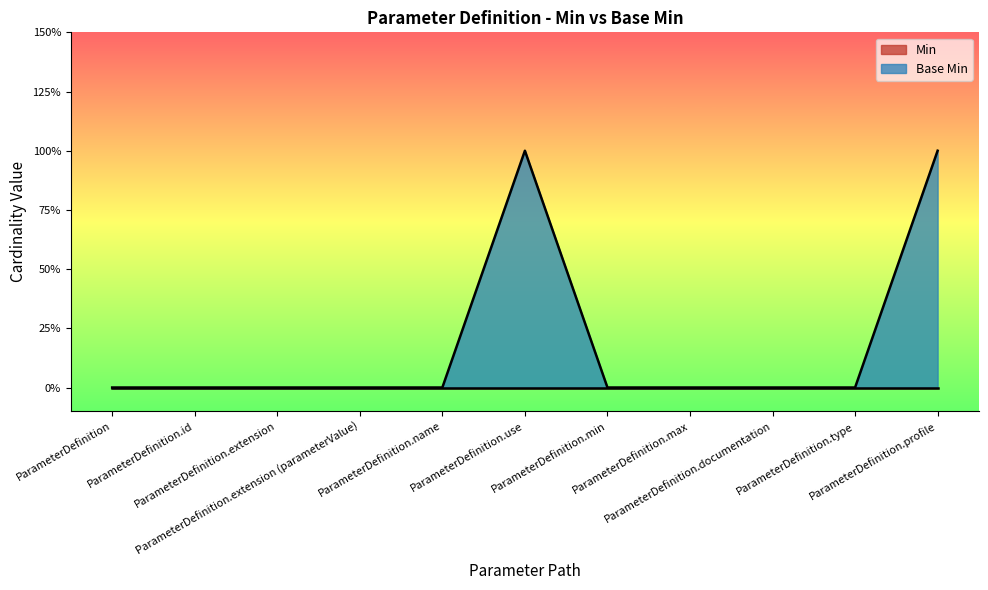

Rank the categories by value from lowest to highest.

ParameterDefinition, ParameterDefinition.id, ParameterDefinition.extension, ParameterDefinition.extension (parameterValue), ParameterDefinition.name, ParameterDefinition.min, ParameterDefinition.max, ParameterDefinition.documentation, ParameterDefinition.type, ParameterDefinition.use, ParameterDefinition.profile